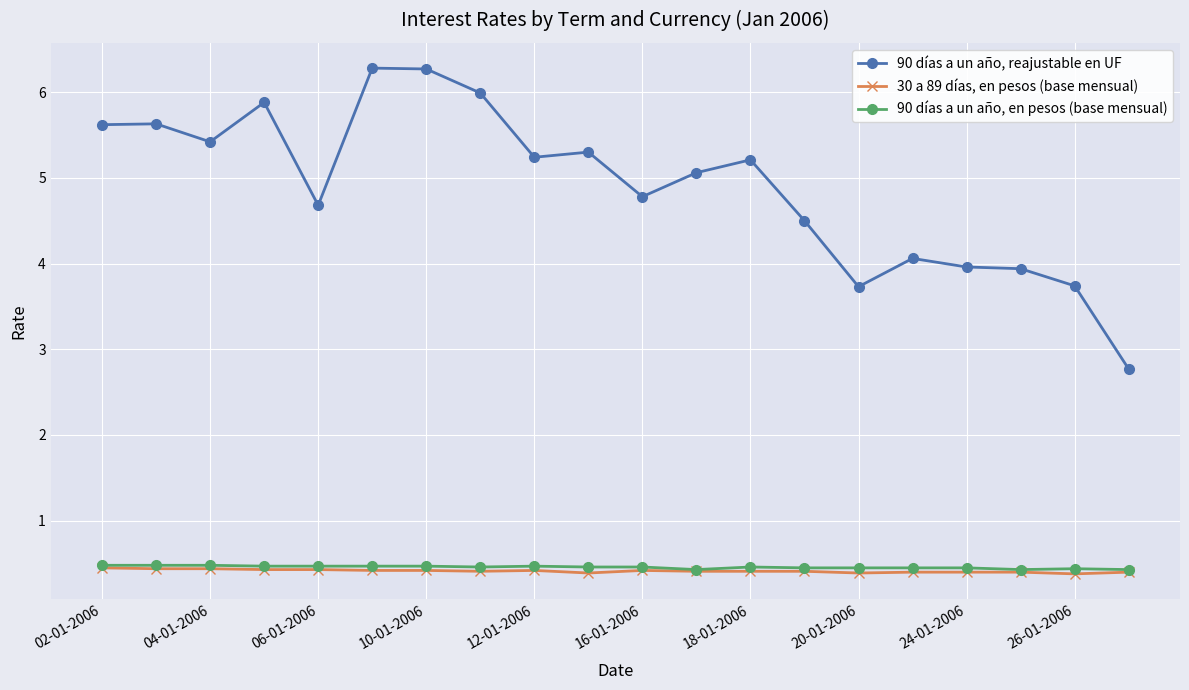

What is the minimum value for 90 días a un año, en pesos (base mensual)?

0.4